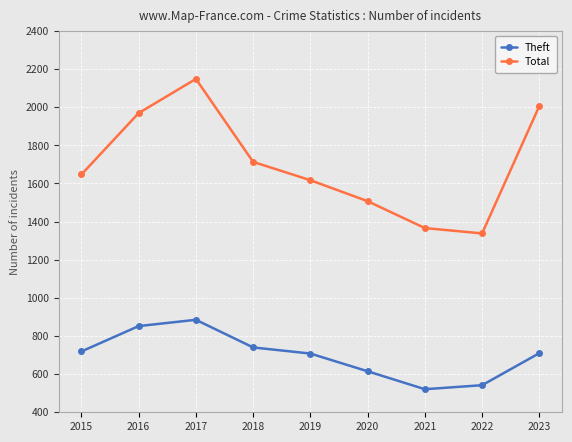

Is it true that Theft equals 321 at 2020?

False